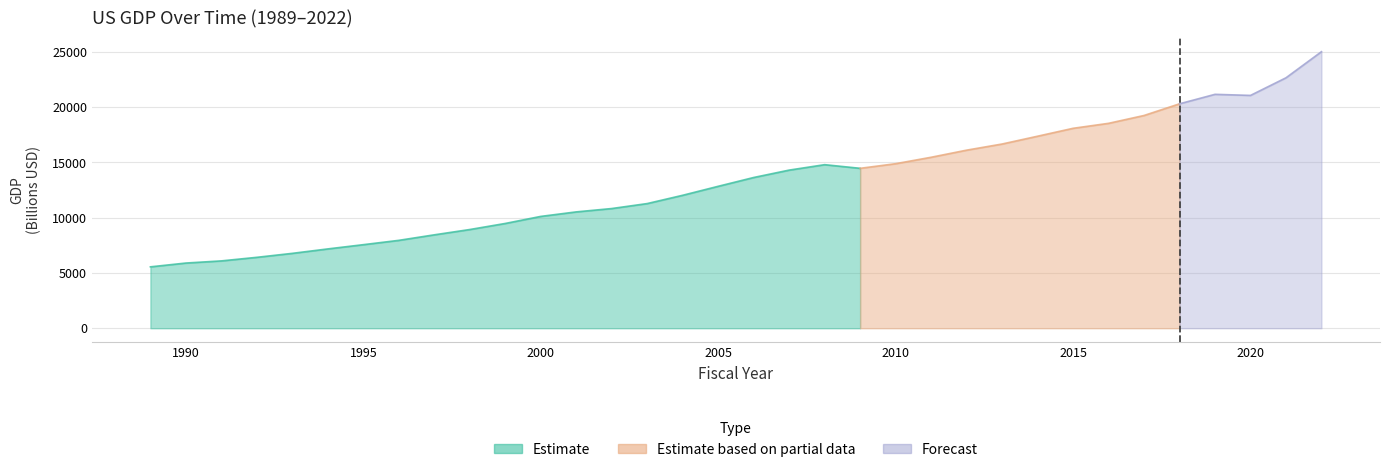

How many points are lower than both their immediate neighbors (excluding endpoints)?

2